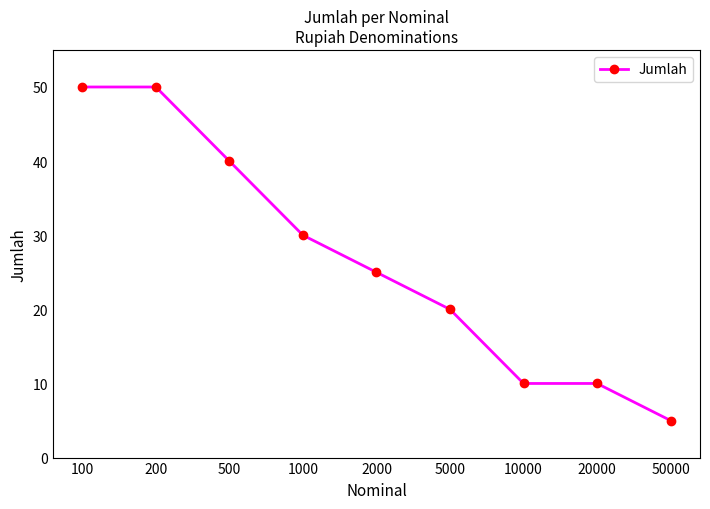

Read the value at 500.

40